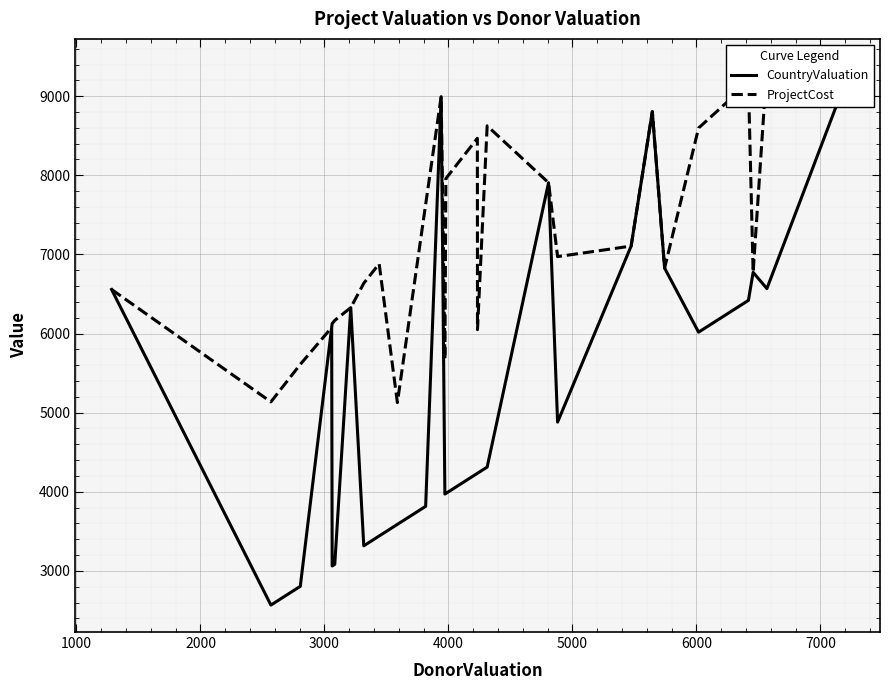

List the series in order of their overall mean, lowest first.

CountryValuation, ProjectCost